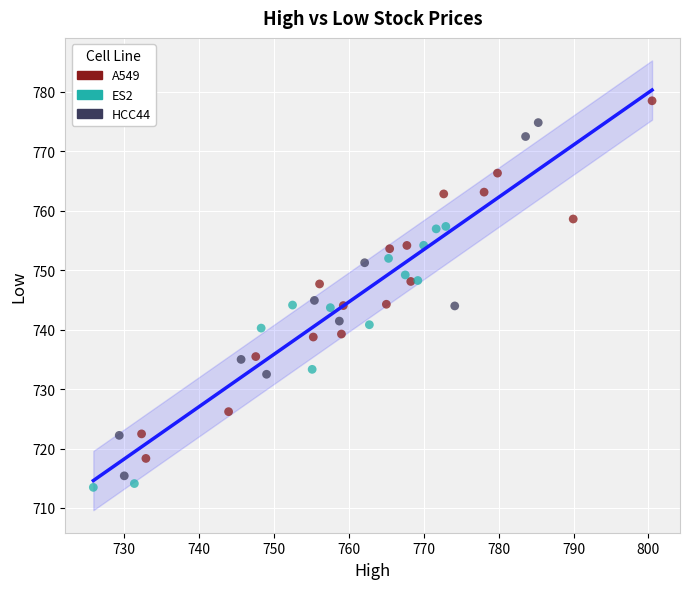

Which series reaches the minimum Y coordinate?

ES2